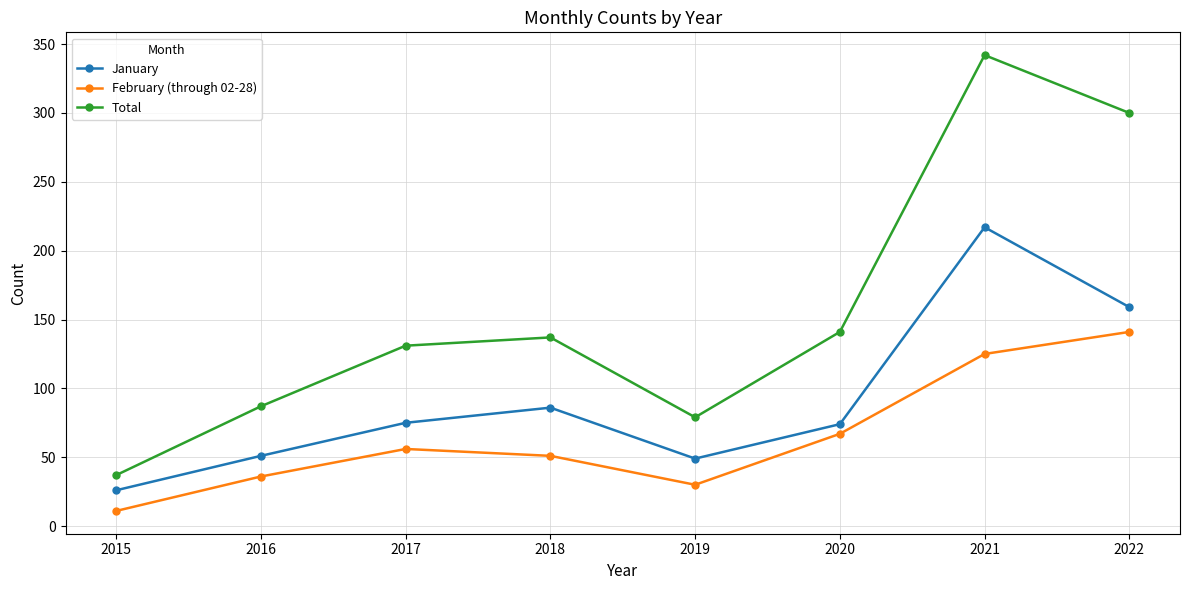

Read the January value at 2018, to the nearest 5.

85